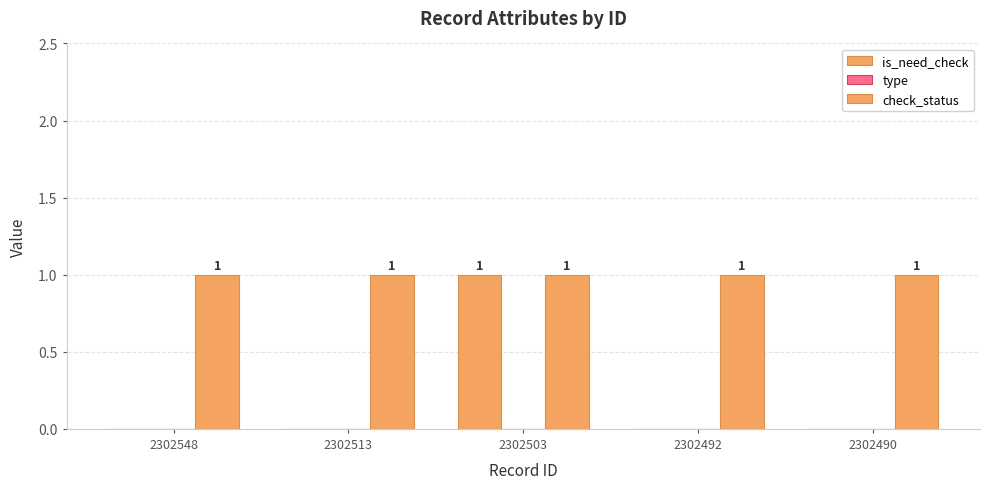

What is the difference between the maximum and minimum values in the is_need_check series?

1